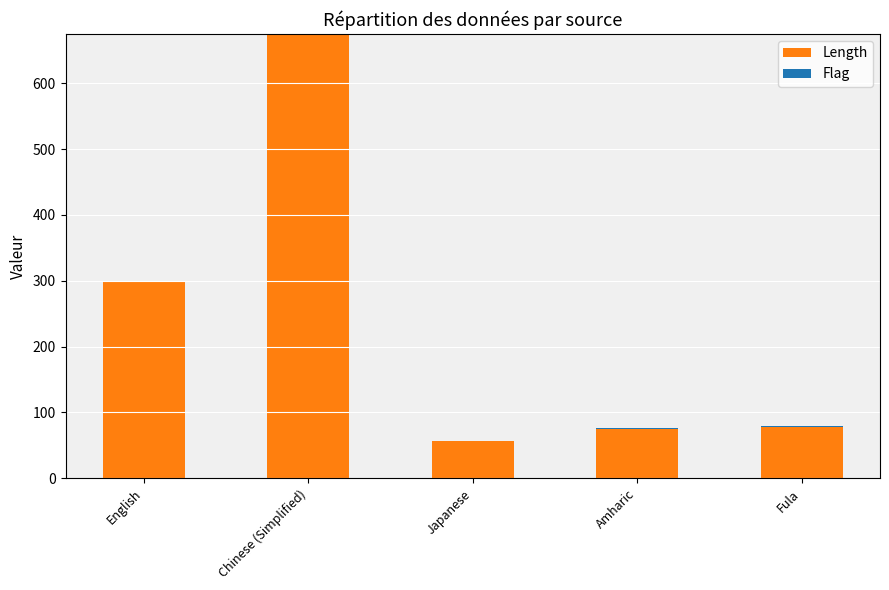

What is the maximum value for Length?

675